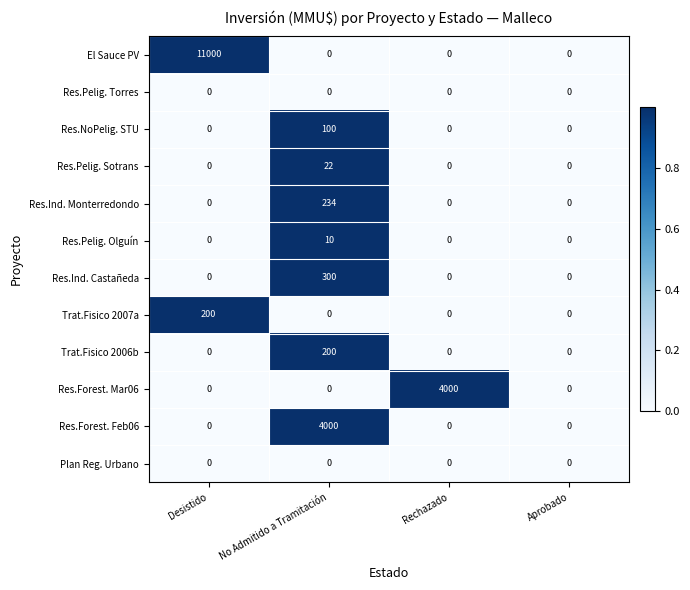

What is the difference between the Res.Forest. Mar06 values at Aprobado and Rechazado?

4000